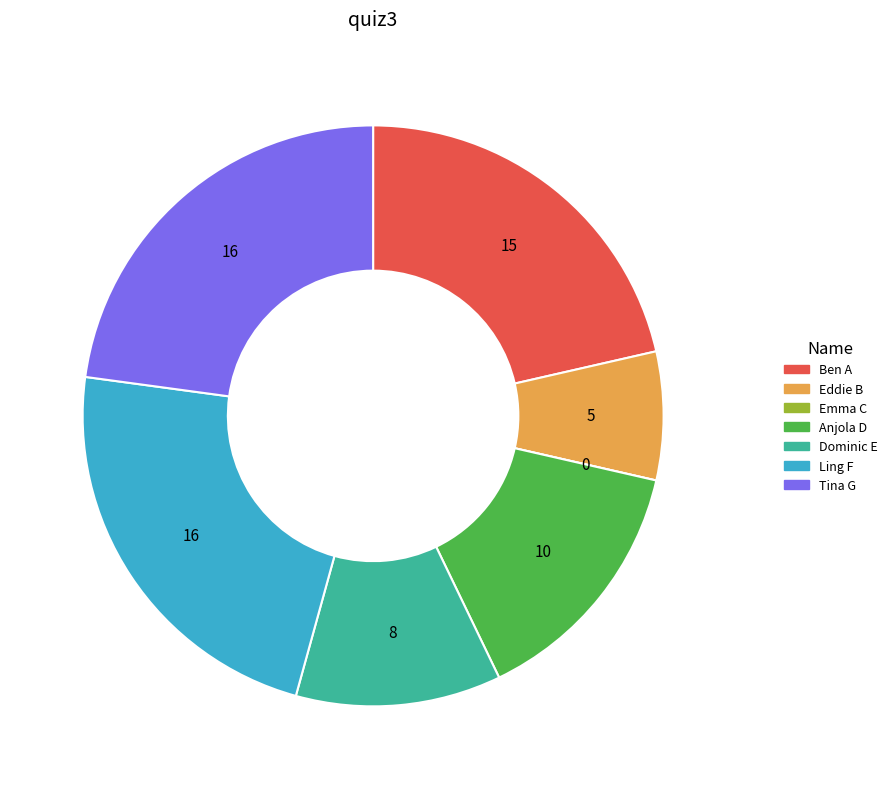

Is it true that Ben A is 21% of the pie?

True